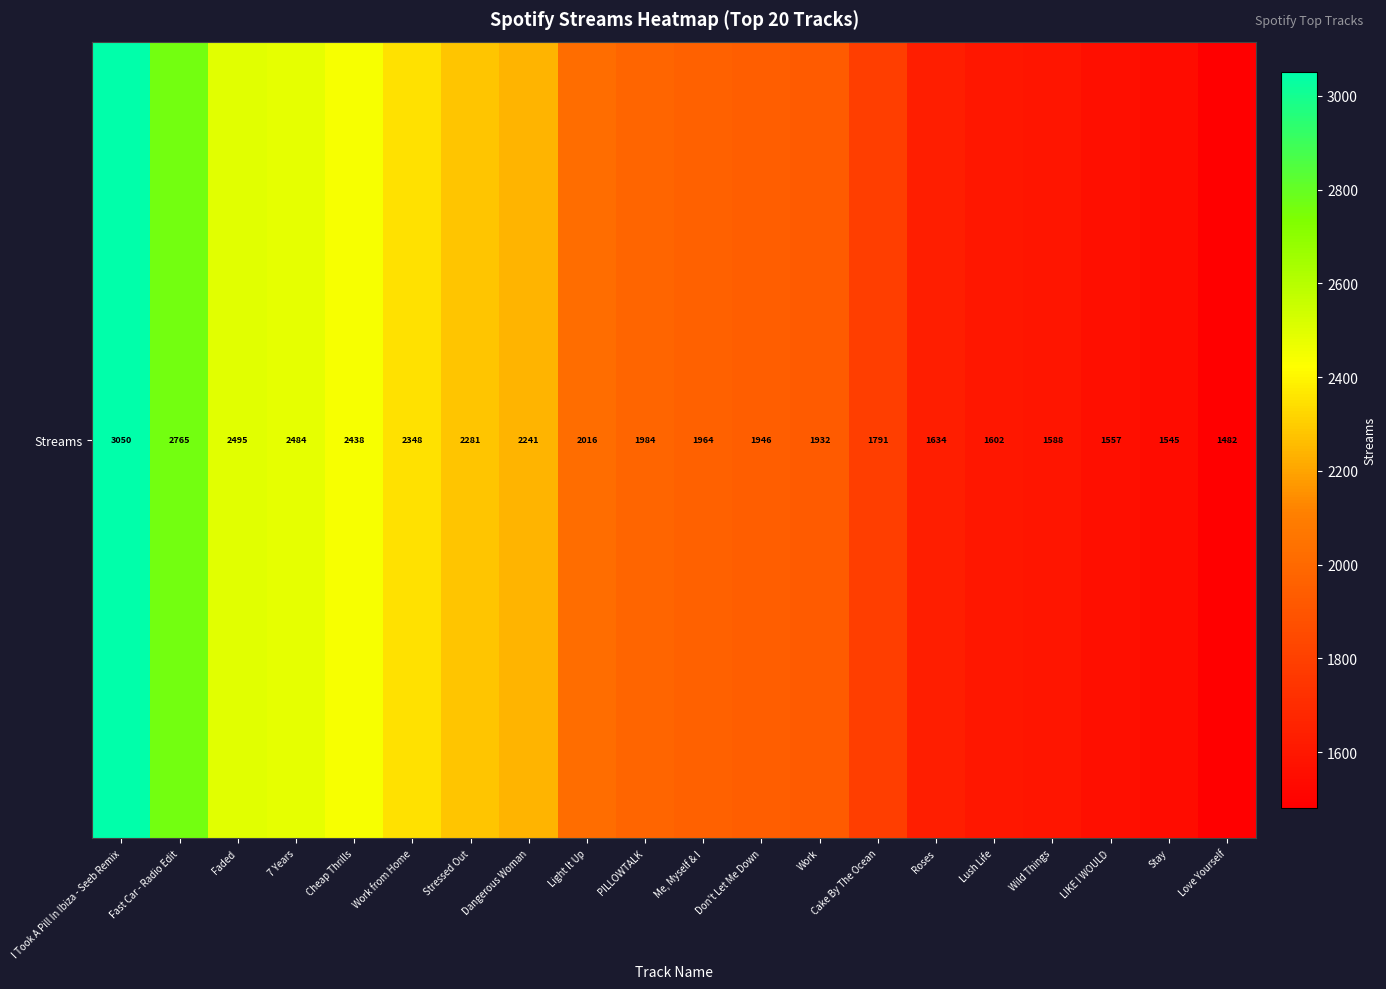

The chart shows a value of 688 at I Took A Pill In Ibiza - Seeb Remix. True or false?

False